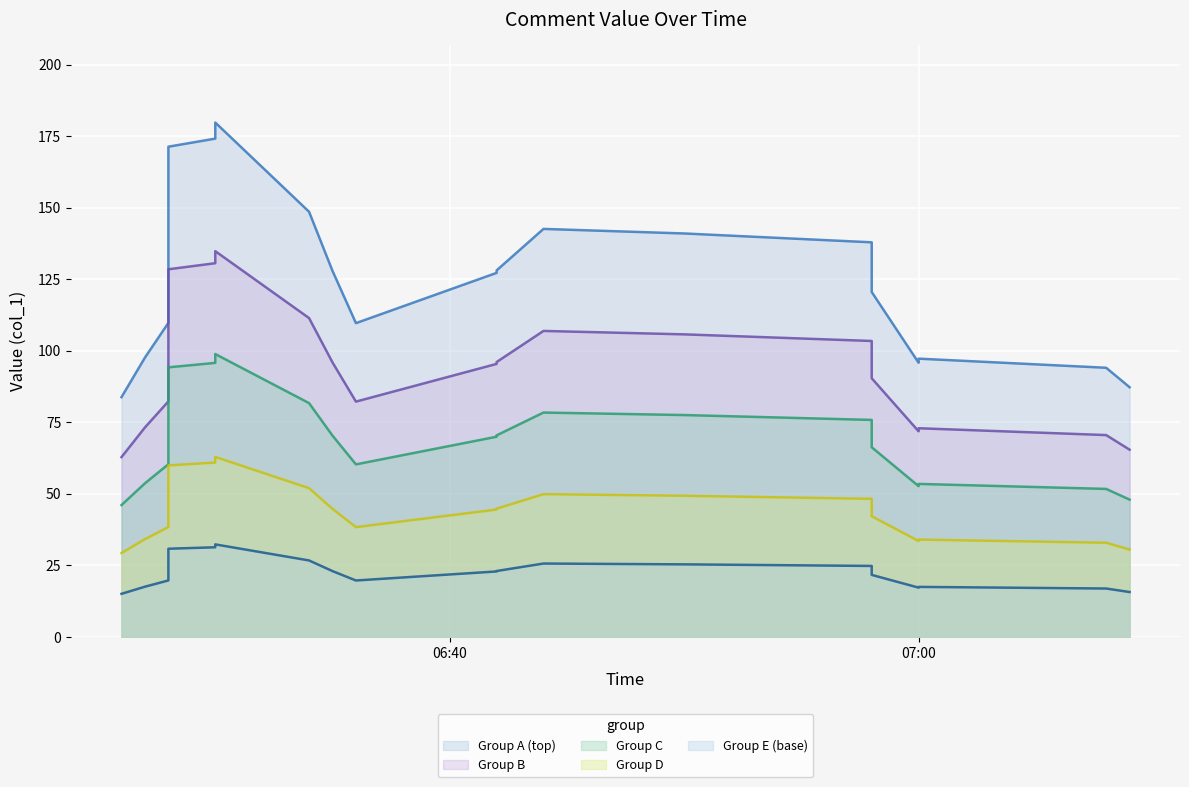

Which series has the largest total across all categories?

Group A (top)